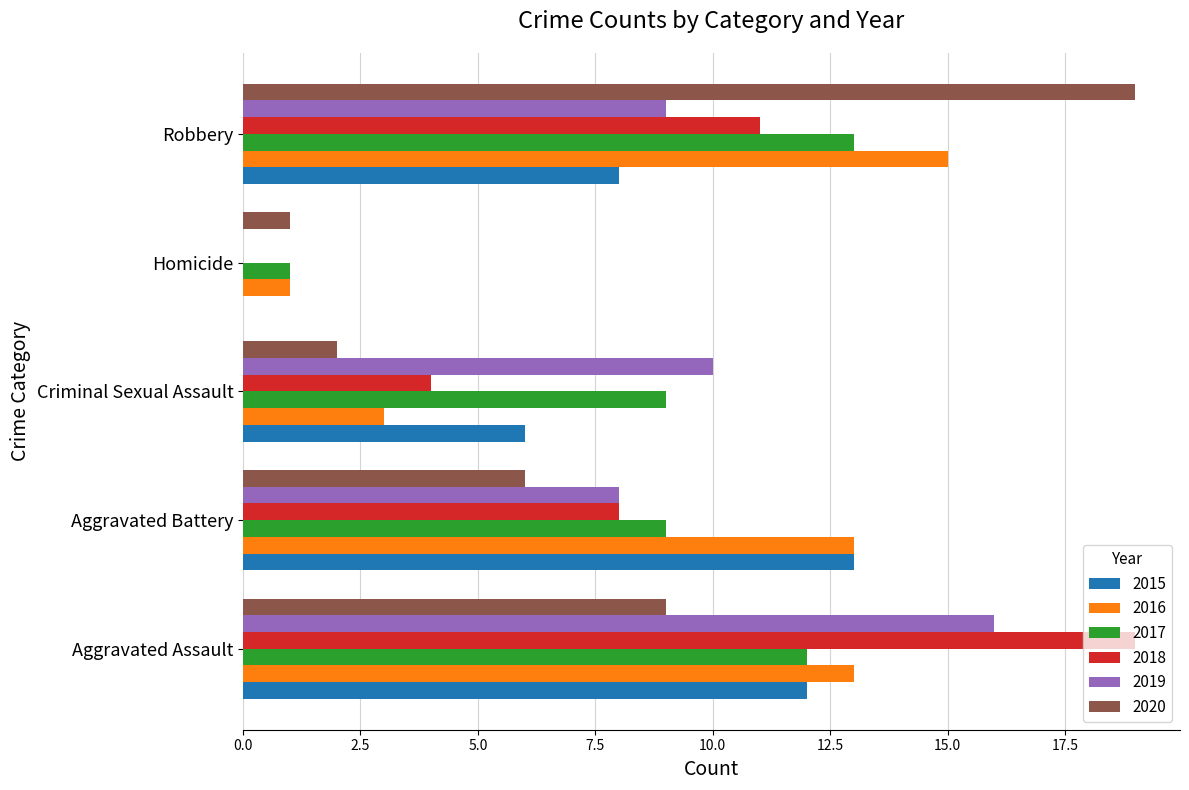

What is the maximum value shown in the chart?

19